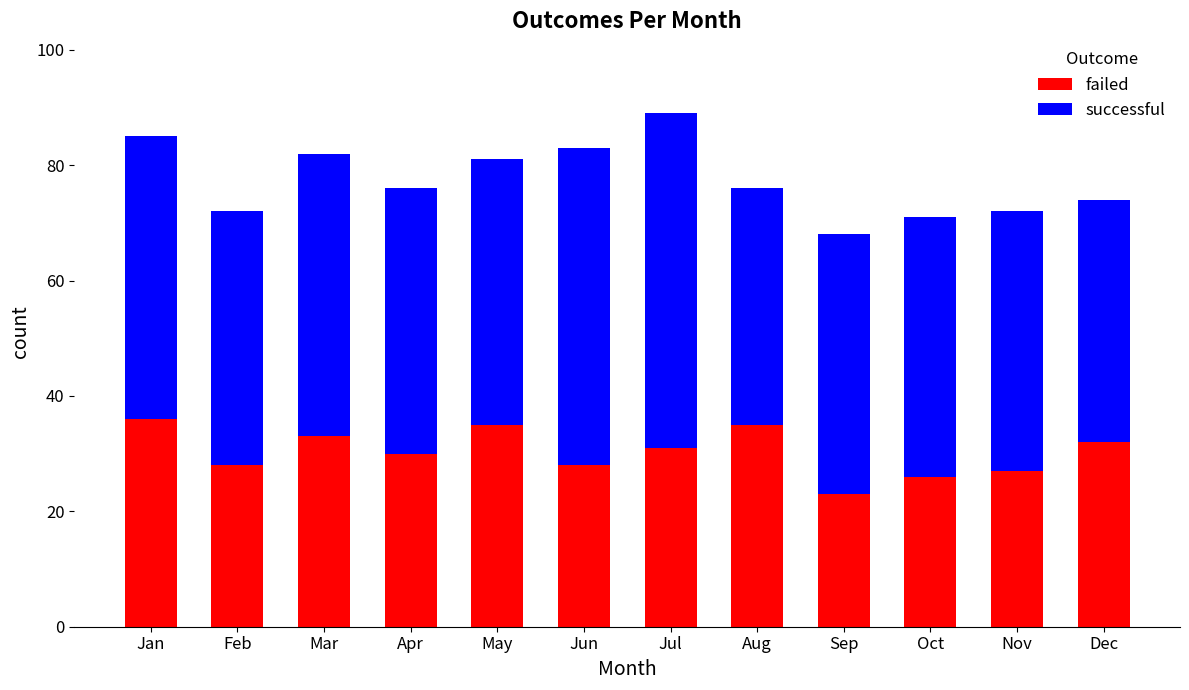

Which category has the lowest value in the failed series?

Sep